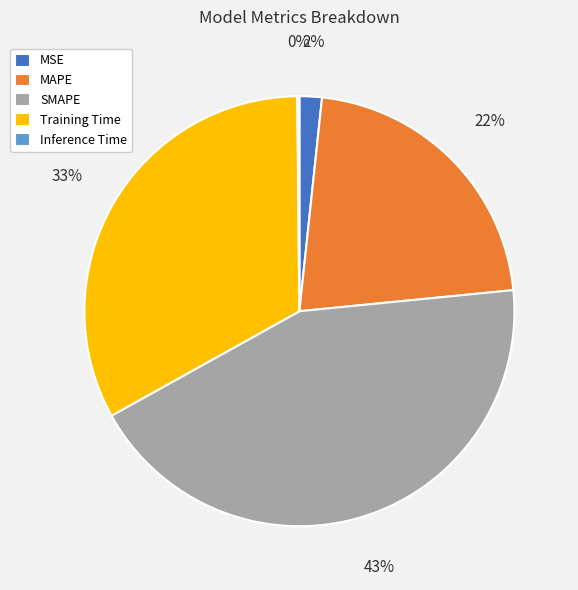

Which category has the biggest portion of the pie?

SMAPE